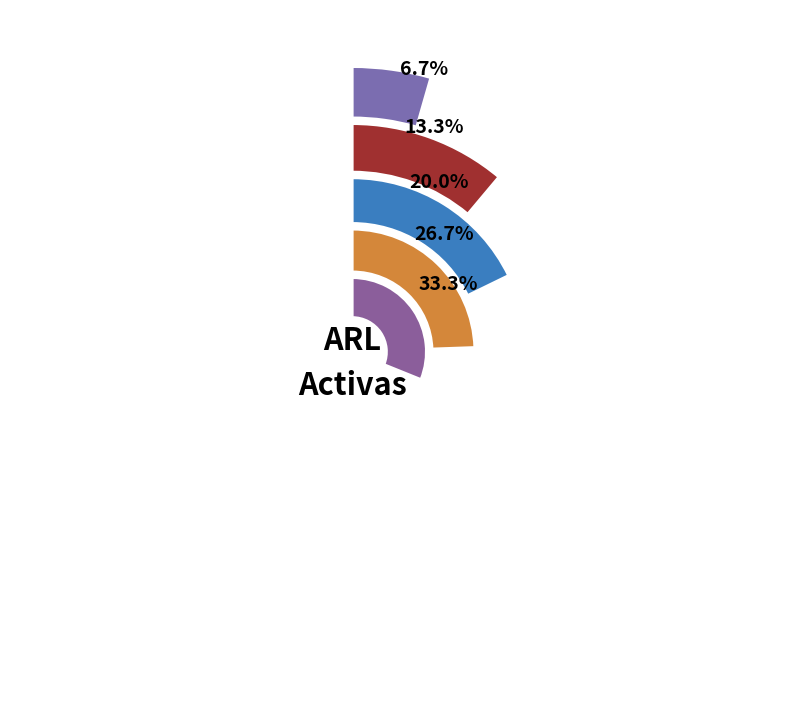

Does any single category account for the majority?

No